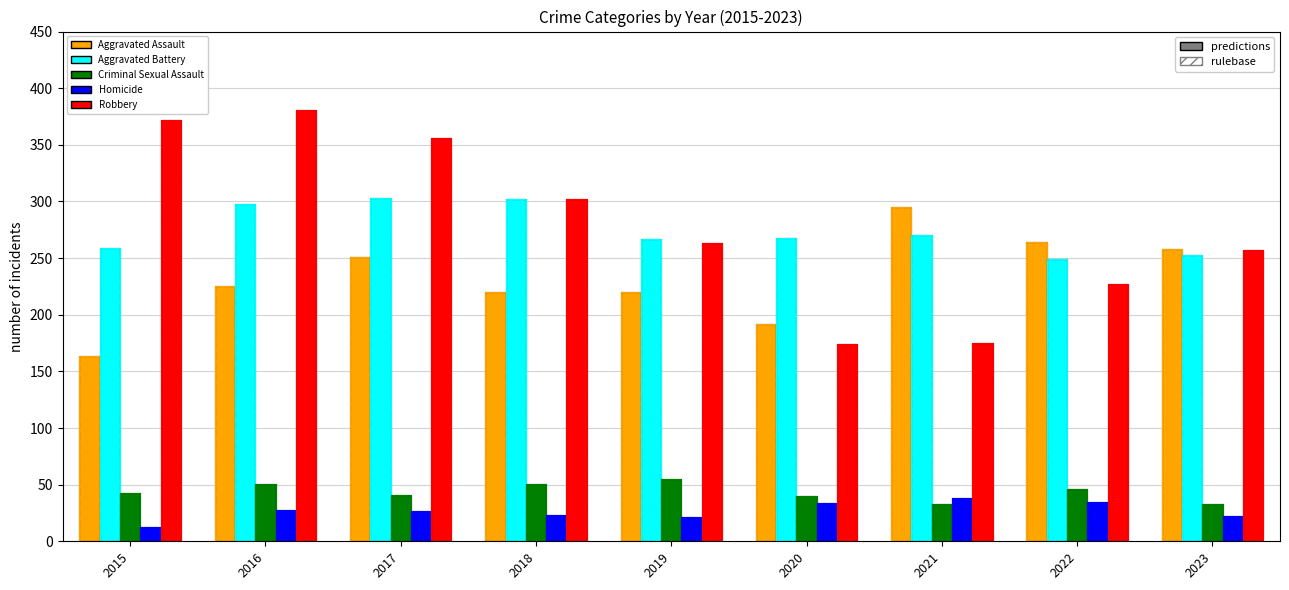

What is the average value of the Aggravated Battery series?

274